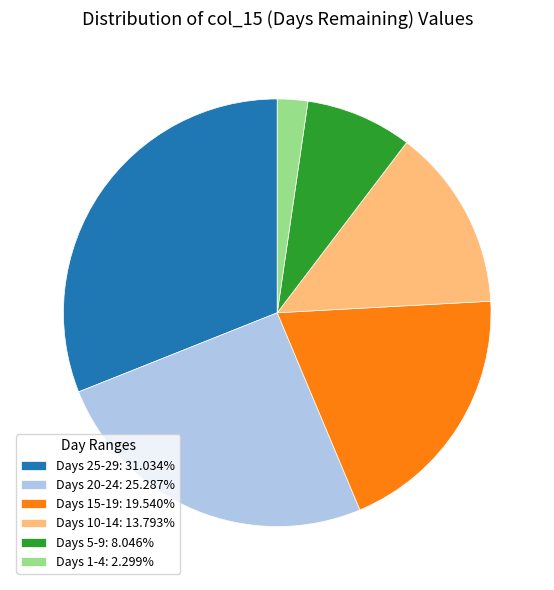

Is the sum of Days 5-9: 8.046% and Days 25-29: 31.034% greater than half?

No